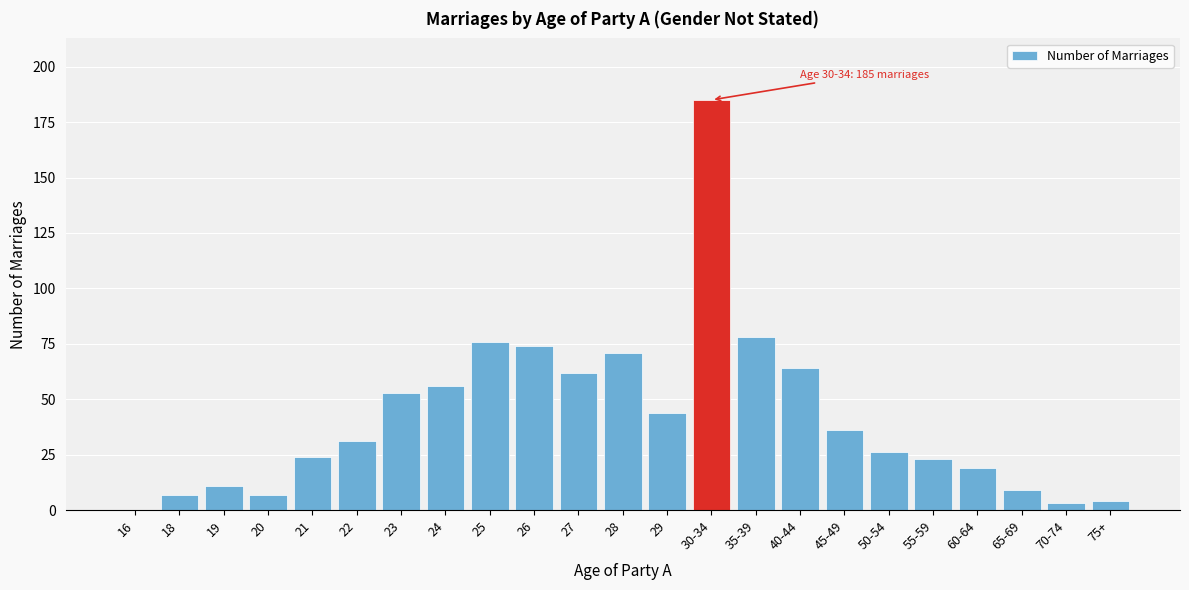

Reading left to right, list all the values displayed in this chart.

16=0	18=7	19=11	20=7	21=24	22=31	23=53	24=56	25=76	26=74	27=62	28=71	29=44	30-34=185	35-39=78	40-44=64	45-49=36	50-54=26	55-59=23	60-64=19	65-69=9	70-74=3	75+=4